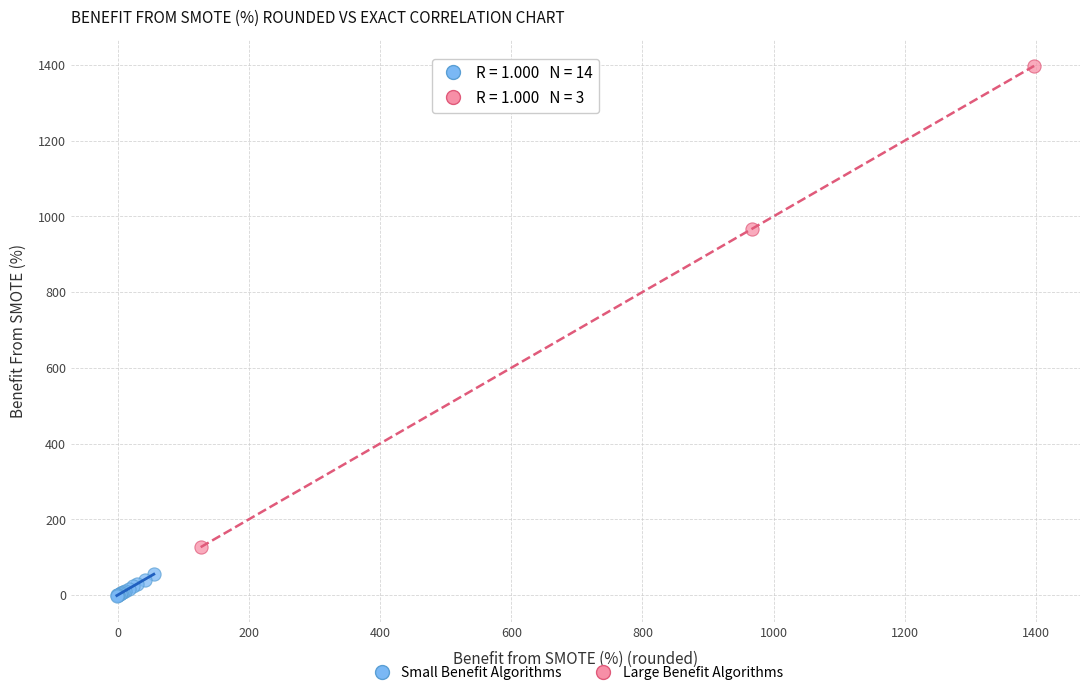

Which series reaches the minimum Y coordinate?

Small Benefit Algorithms